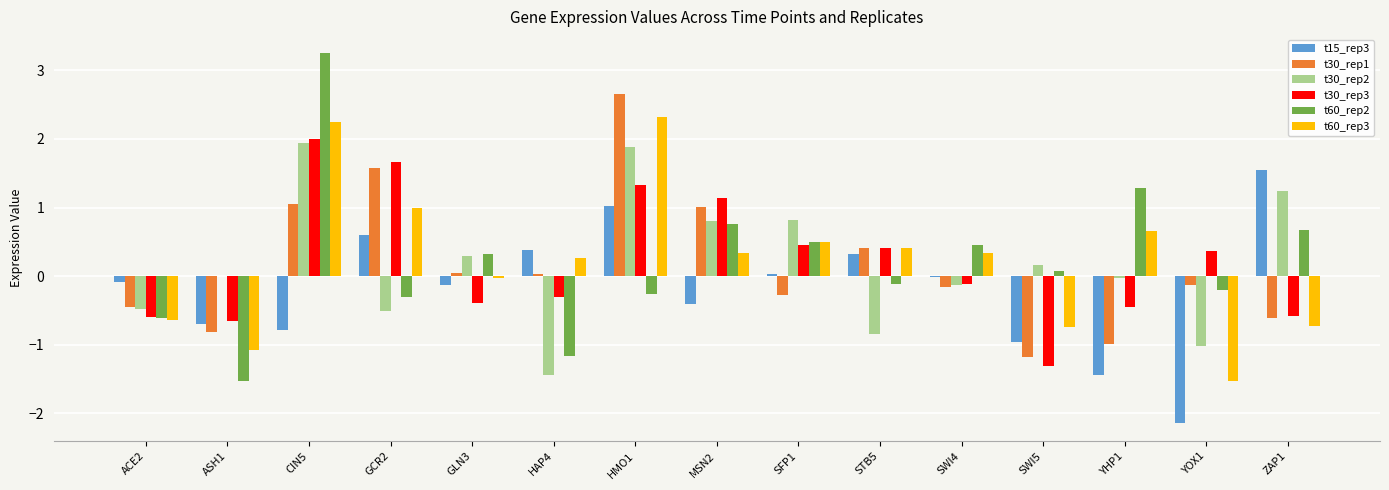

Between HMO1 and MSN2, which series saw the biggest shift?

t60_rep3